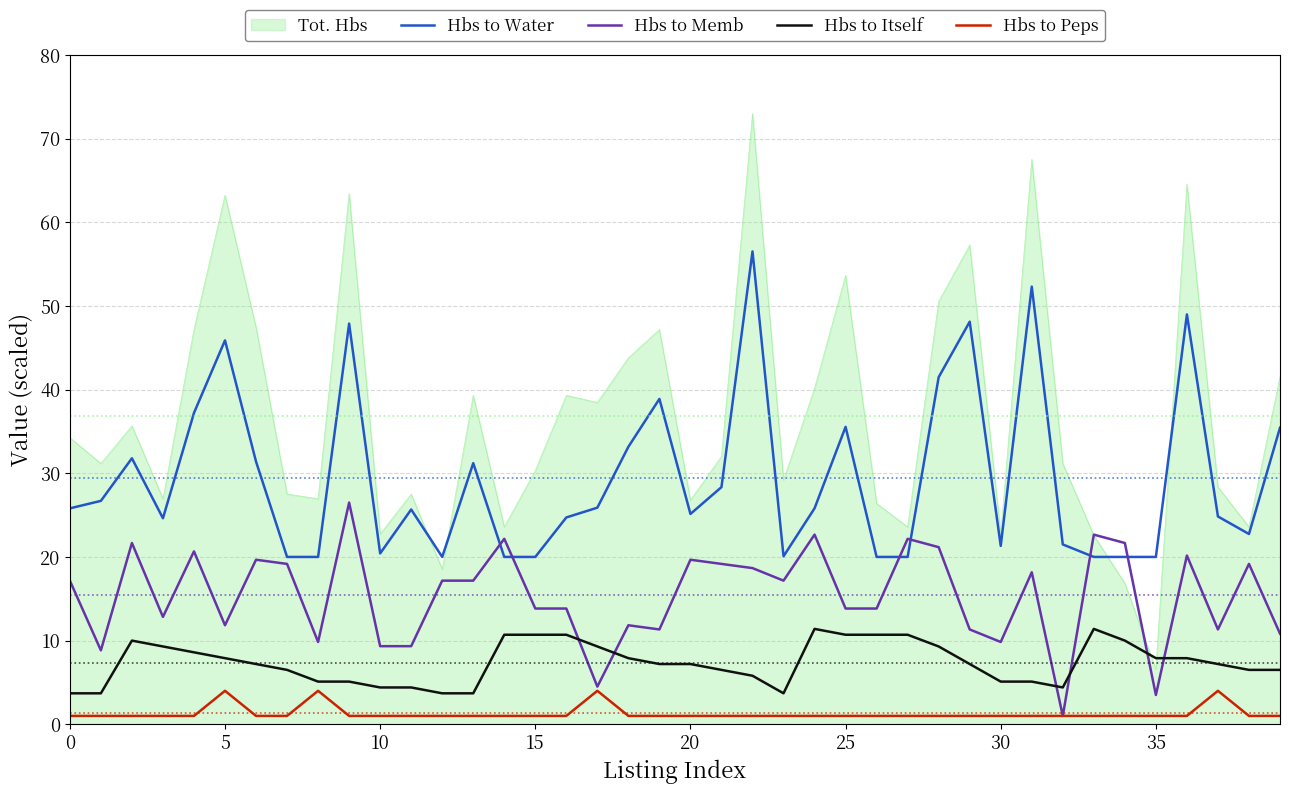

What is the smallest value displayed?

1.0